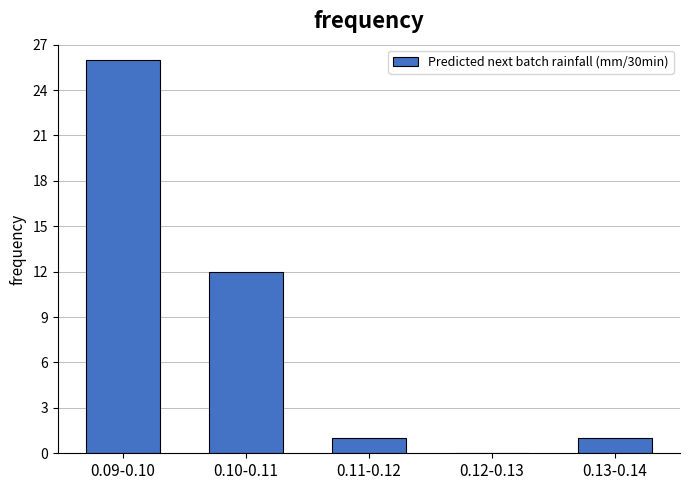

Reading left to right, transcribe all the data shown in this chart.

0.09-0.10=26	0.10-0.11=12	0.11-0.12=1	0.12-0.13=0	0.13-0.14=1